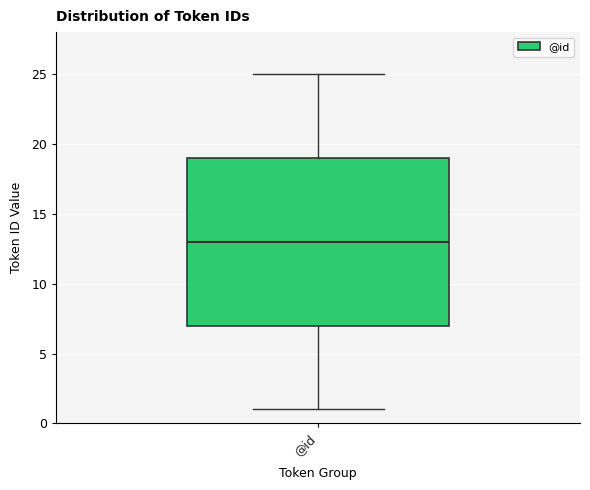

Where is the lower edge of the box for @id on the y-axis? The values are not printed on the chart, so give them approximately, as read against the axis.

7